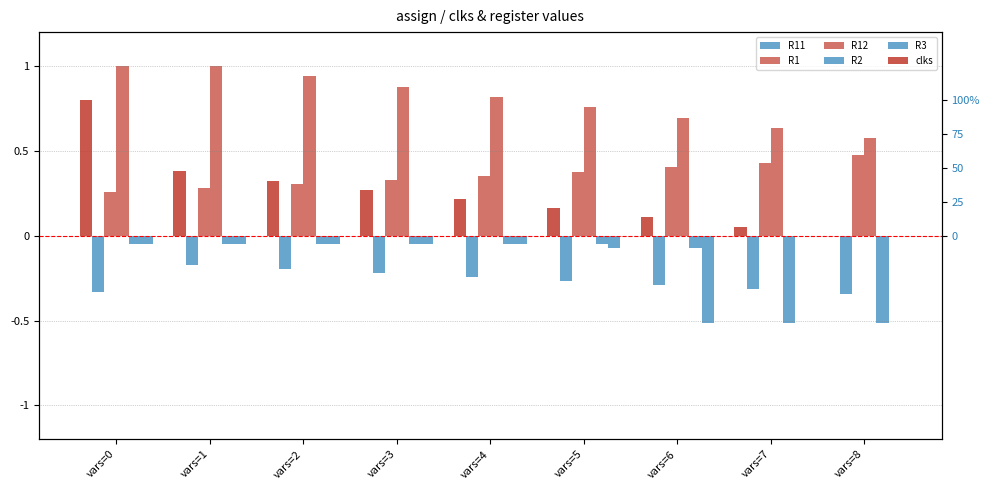

Rank the categories by R12 value from lowest to highest.

vars=8, vars=7, vars=6, vars=5, vars=4, vars=3, vars=2, vars=0, vars=1